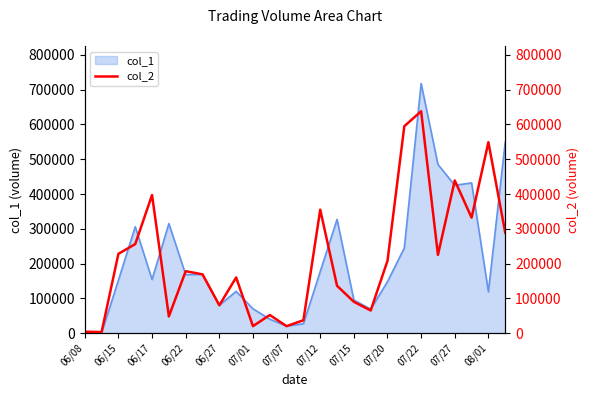

What is the ratio of the value at 13 to the value at 25?

0.1